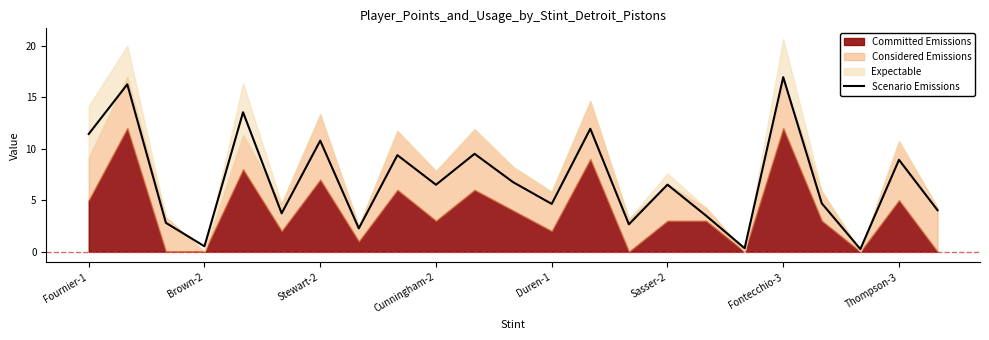

How many points are higher than both their immediate neighbors (excluding endpoints)?

9